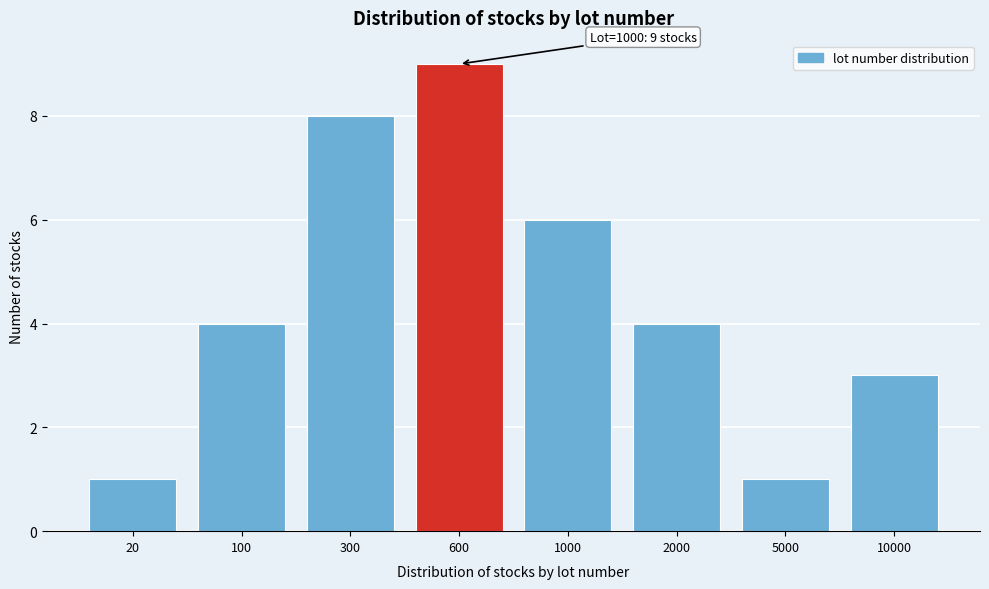

Reading right to left, list all the values displayed in this chart.

3	1	4	6	9	8	4	1